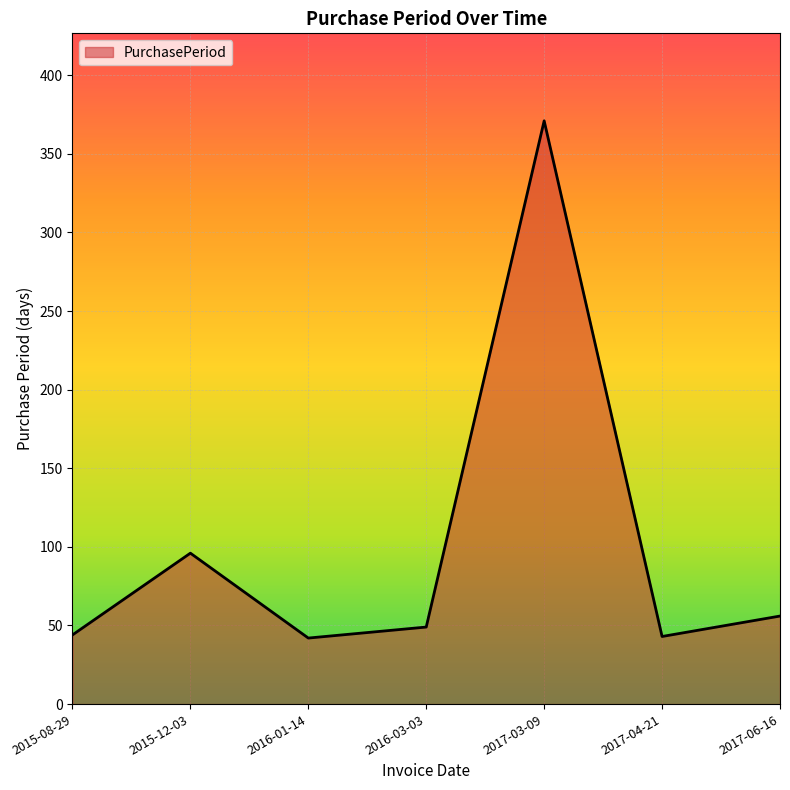

The value at 2015-08-29 is 18. True or false?

False